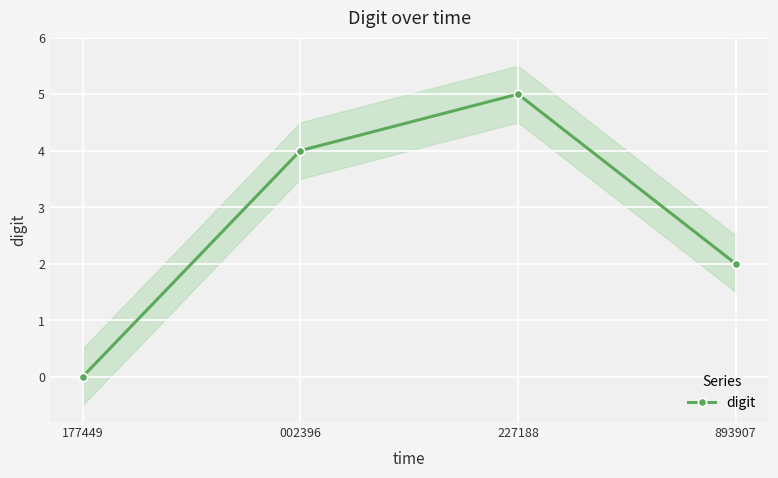

Reading left to right, extract all data points from this chart.

0	4	5	2